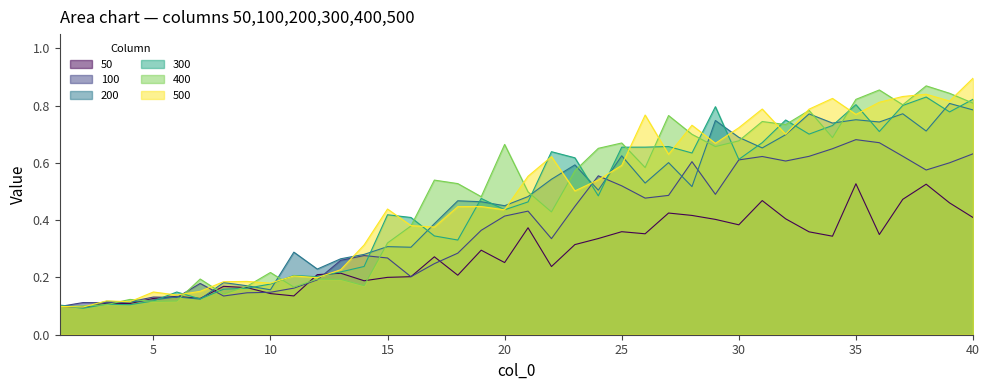

What is the minimum value shown in the chart?

0.1